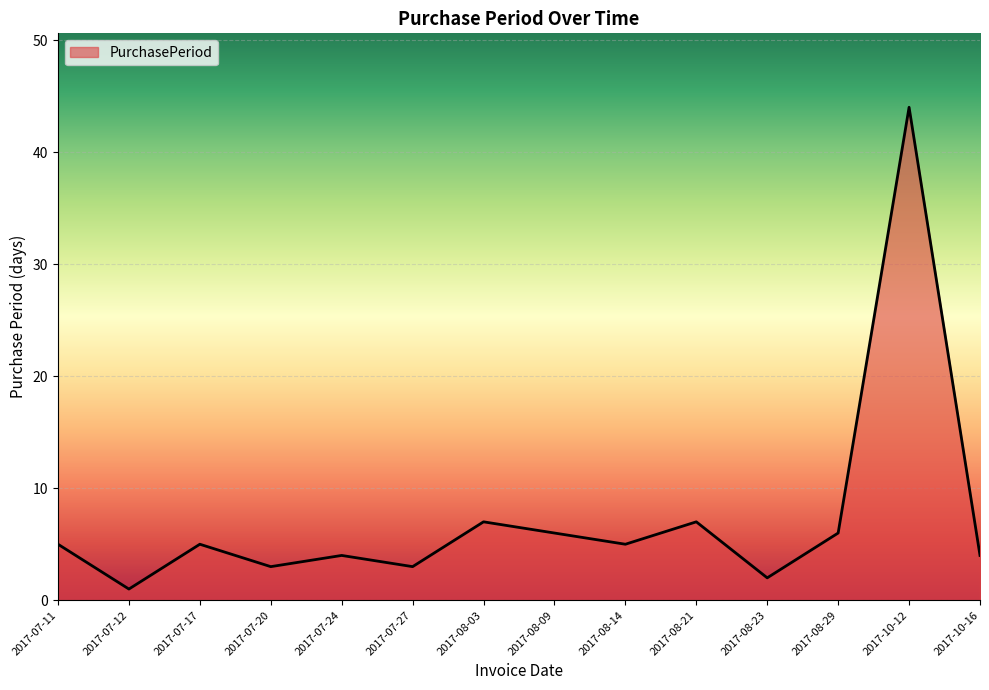

Which has a higher value, 2017-08-21 or 2017-07-24?

2017-08-21